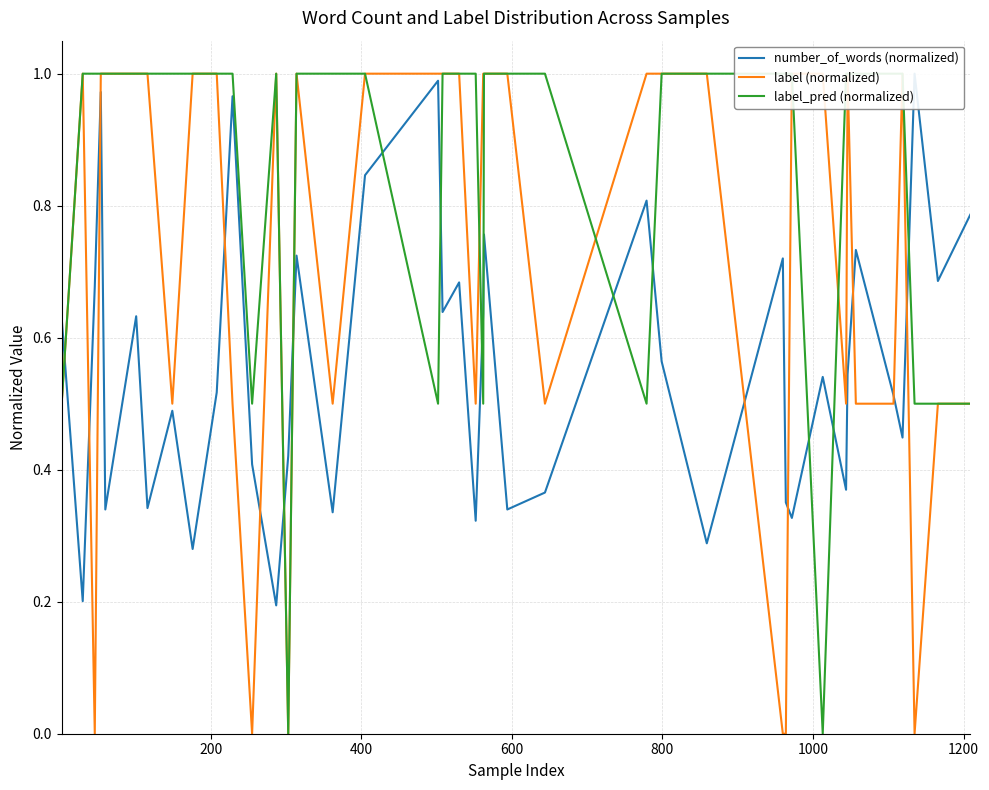

What is the average value of the label (normalized) series?

0.7